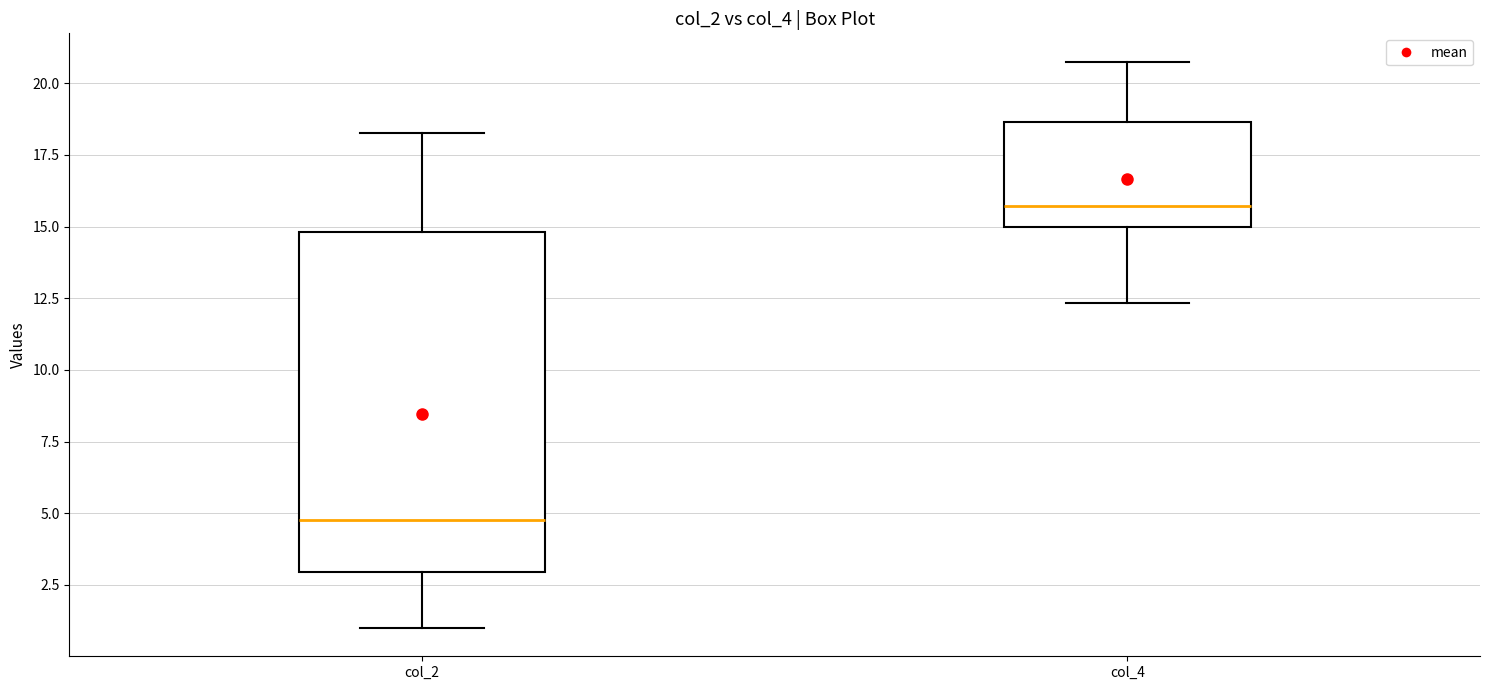

Where is the lower edge of the box for col_2 on the y-axis? The values are not printed on the chart, so give them approximately, as read against the axis.

3.0